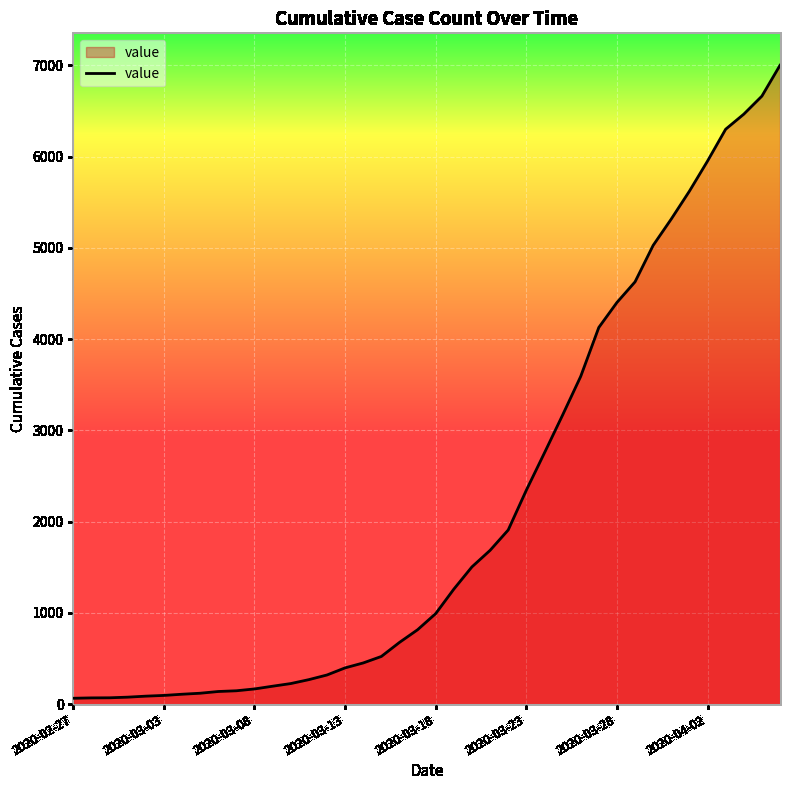

What is the greatest value displayed?

7002